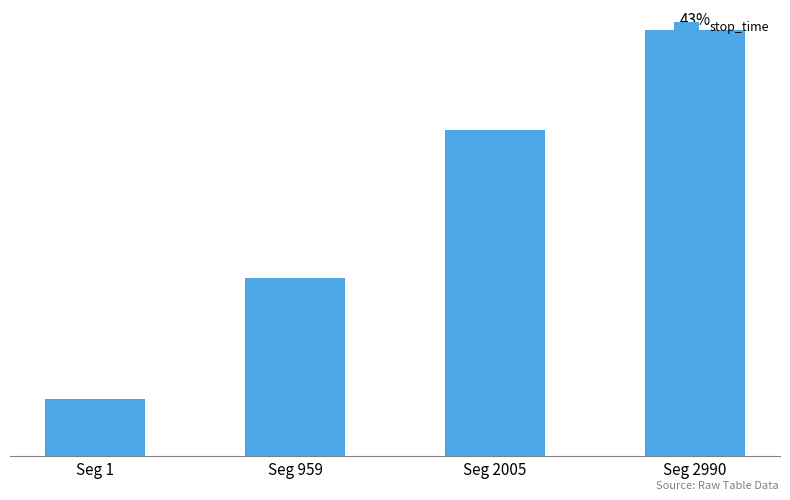

What is the difference between the maximum and minimum values?

2677